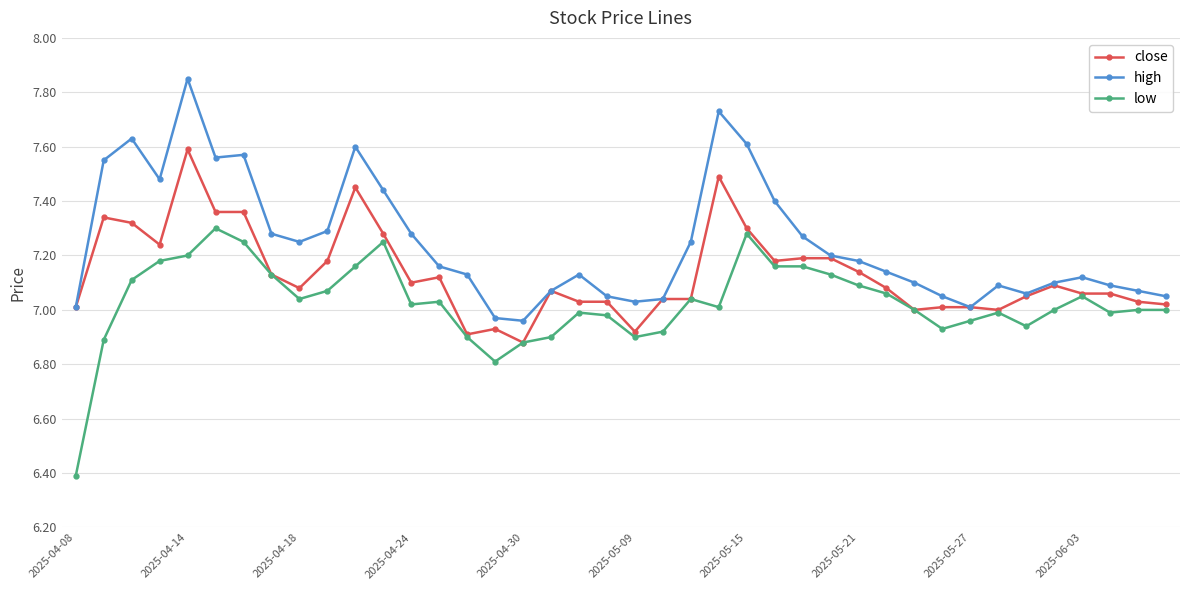

Which series has the widest spread of values?

low